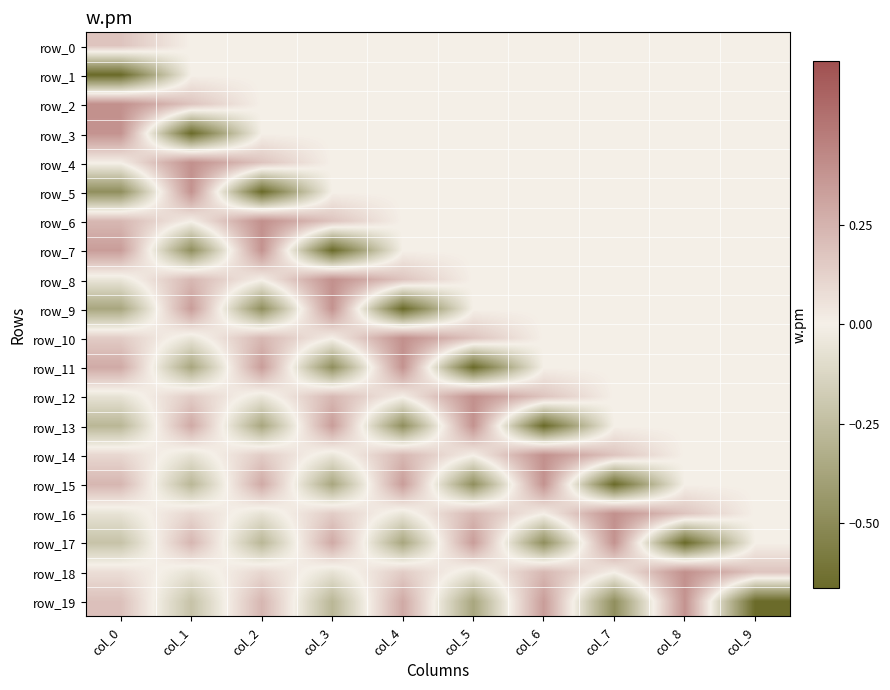

At which label is row_2 closest to 0?

col_2